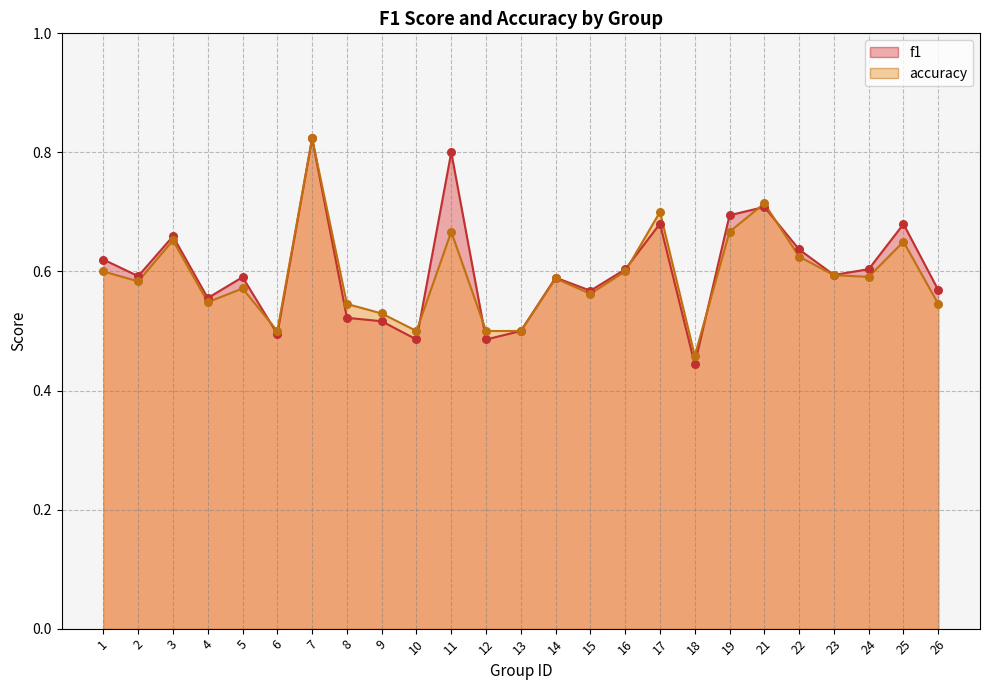

At which category is the sum across all series the highest?

7